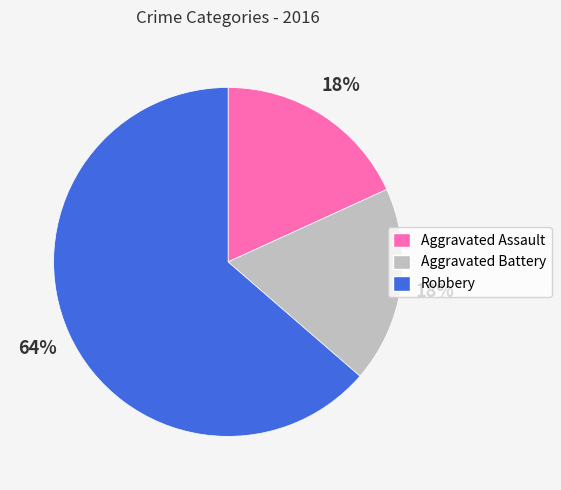

Is it true that Aggravated Assault is 31% of the pie?

False